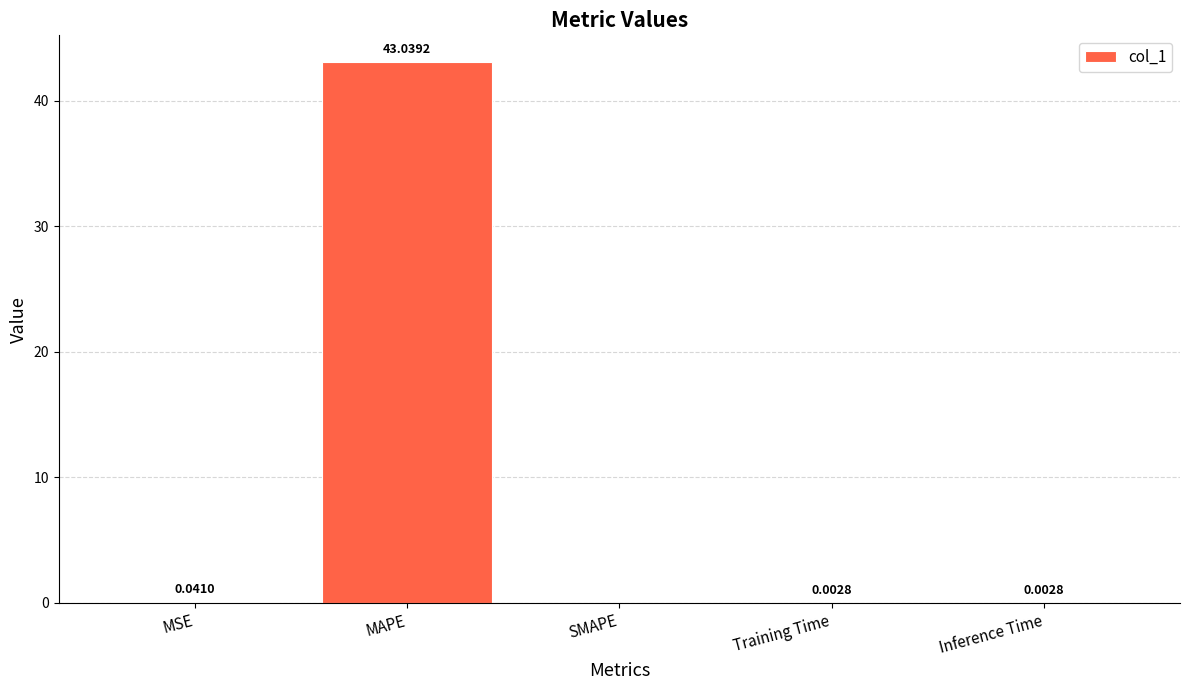

Which has a higher value, Inference Time or MSE?

MSE